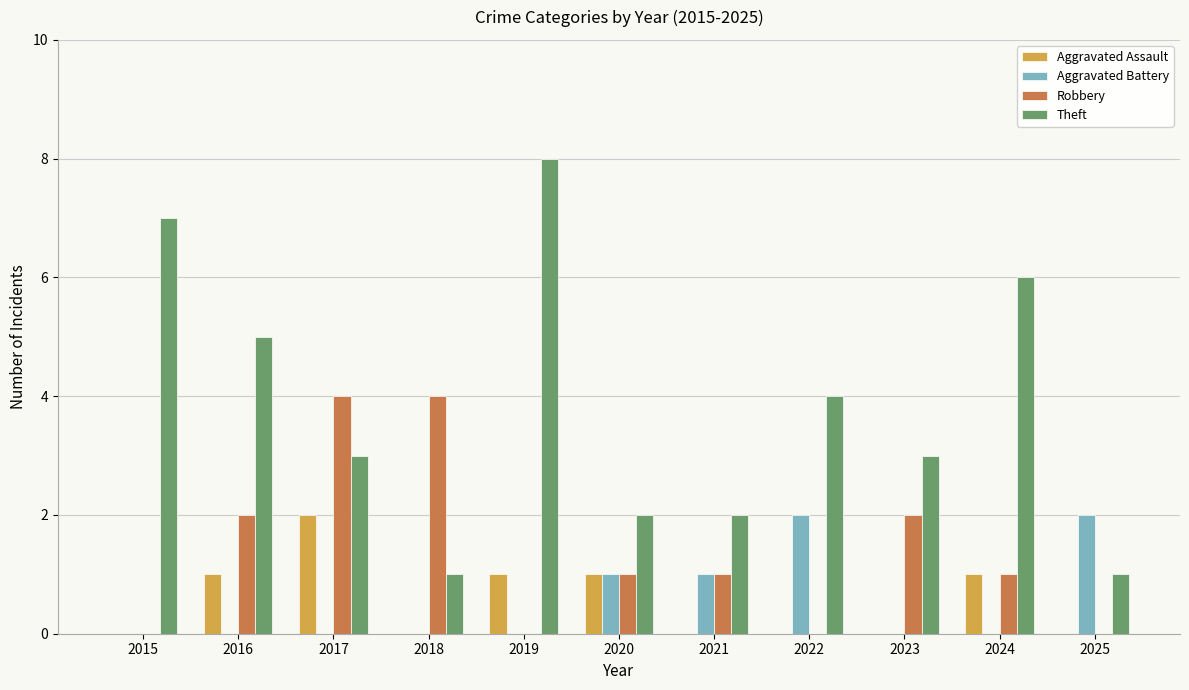

Is it true that Aggravated Assault equals -1 at 2015?

False